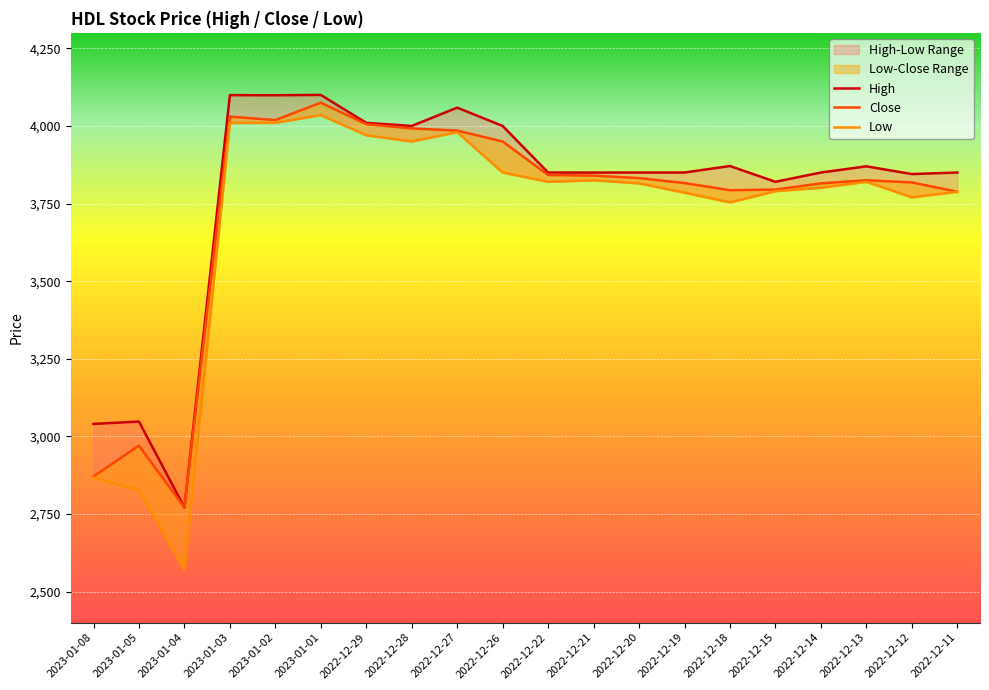

True or false: Low has a value of 990.9 at 2022-12-20.

False